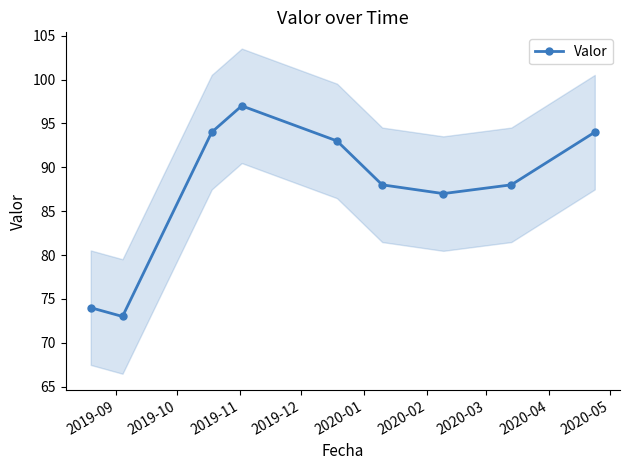

How many points are higher than both their immediate neighbors (excluding endpoints)?

1